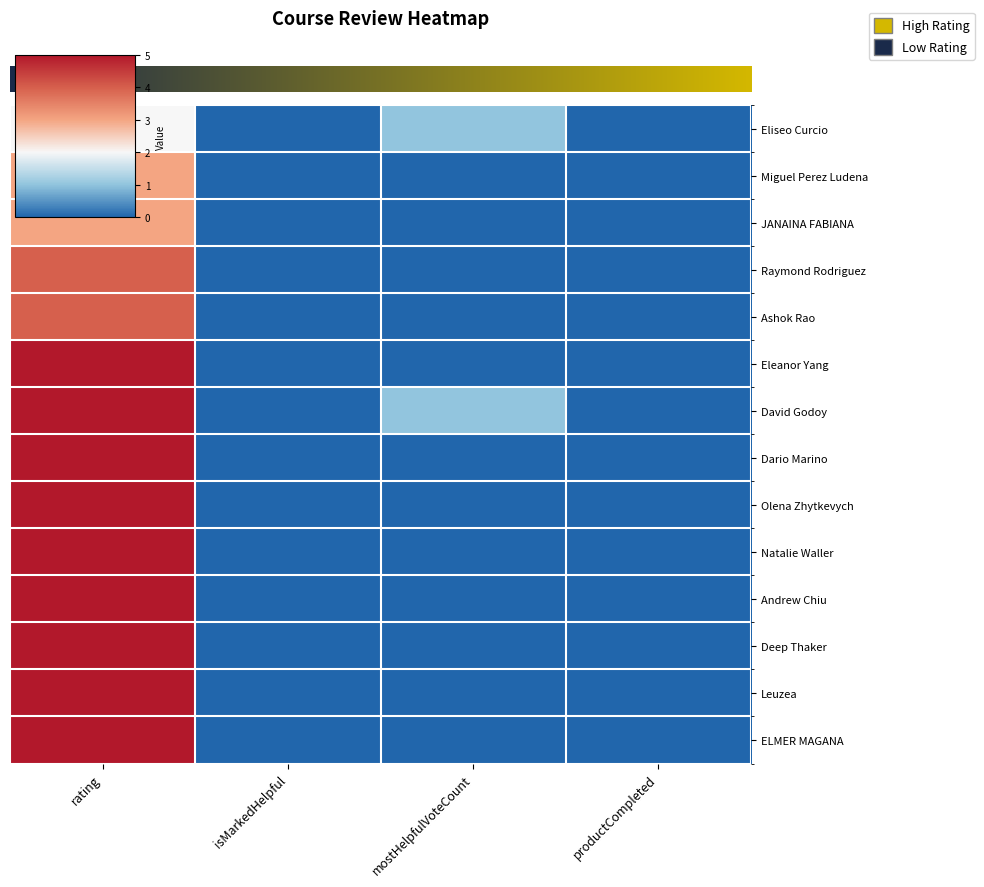

Reading left to right, extract all data points from this chart.

row_0: rating=2	isMarkedHelpful=0	mostHelpfulVoteCount=1	productCompleted=0
row_1: rating=3	isMarkedHelpful=0	mostHelpfulVoteCount=0	productCompleted=0
row_2: rating=3	isMarkedHelpful=0	mostHelpfulVoteCount=0	productCompleted=0
row_3: rating=4	isMarkedHelpful=0	mostHelpfulVoteCount=0	productCompleted=0
row_4: rating=4	isMarkedHelpful=0	mostHelpfulVoteCount=0	productCompleted=0
row_5: rating=5	isMarkedHelpful=0	mostHelpfulVoteCount=0	productCompleted=0
row_6: rating=5	isMarkedHelpful=0	mostHelpfulVoteCount=1	productCompleted=0
row_7: rating=5	isMarkedHelpful=0	mostHelpfulVoteCount=0	productCompleted=0
row_8: rating=5	isMarkedHelpful=0	mostHelpfulVoteCount=0	productCompleted=0
row_9: rating=5	isMarkedHelpful=0	mostHelpfulVoteCount=0	productCompleted=0
row_10: rating=5	isMarkedHelpful=0	mostHelpfulVoteCount=0	productCompleted=0
row_11: rating=5	isMarkedHelpful=0	mostHelpfulVoteCount=0	productCompleted=0
row_12: rating=5	isMarkedHelpful=0	mostHelpfulVoteCount=0	productCompleted=0
row_13: rating=5	isMarkedHelpful=0	mostHelpfulVoteCount=0	productCompleted=0